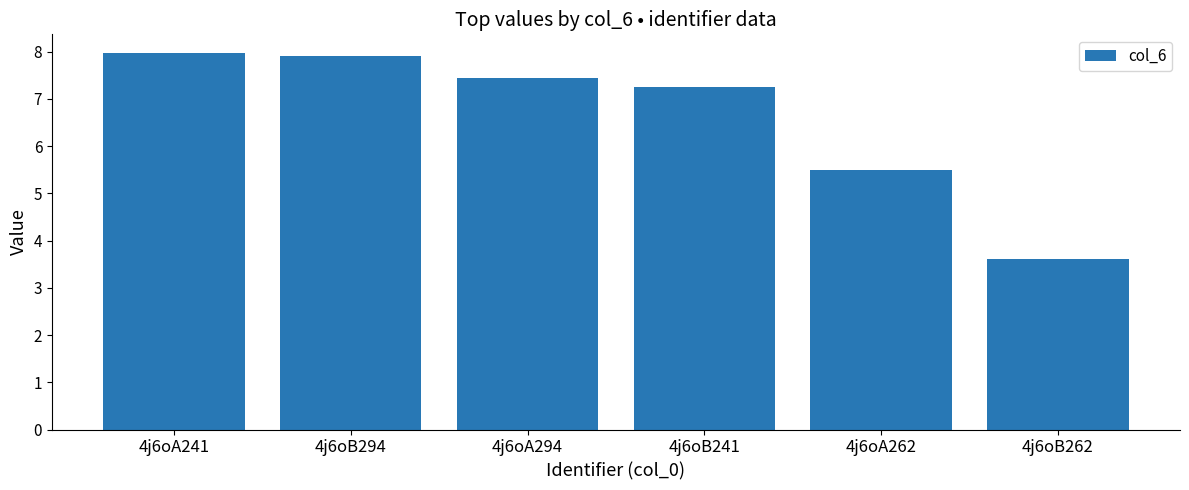

Count the number of data series in this chart.

1